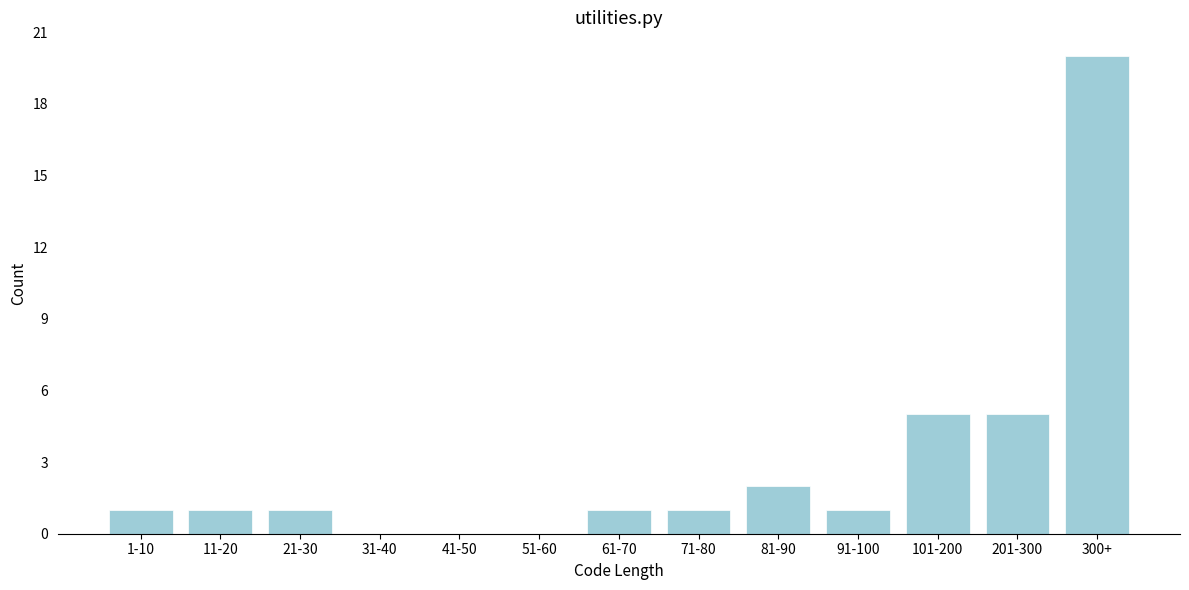

Reading left to right, what are all the values shown in this chart?

1-10=1	11-20=1	21-30=1	31-40=0	41-50=0	51-60=0	61-70=1	71-80=1	81-90=2	91-100=1	101-200=5	201-300=5	300+=20